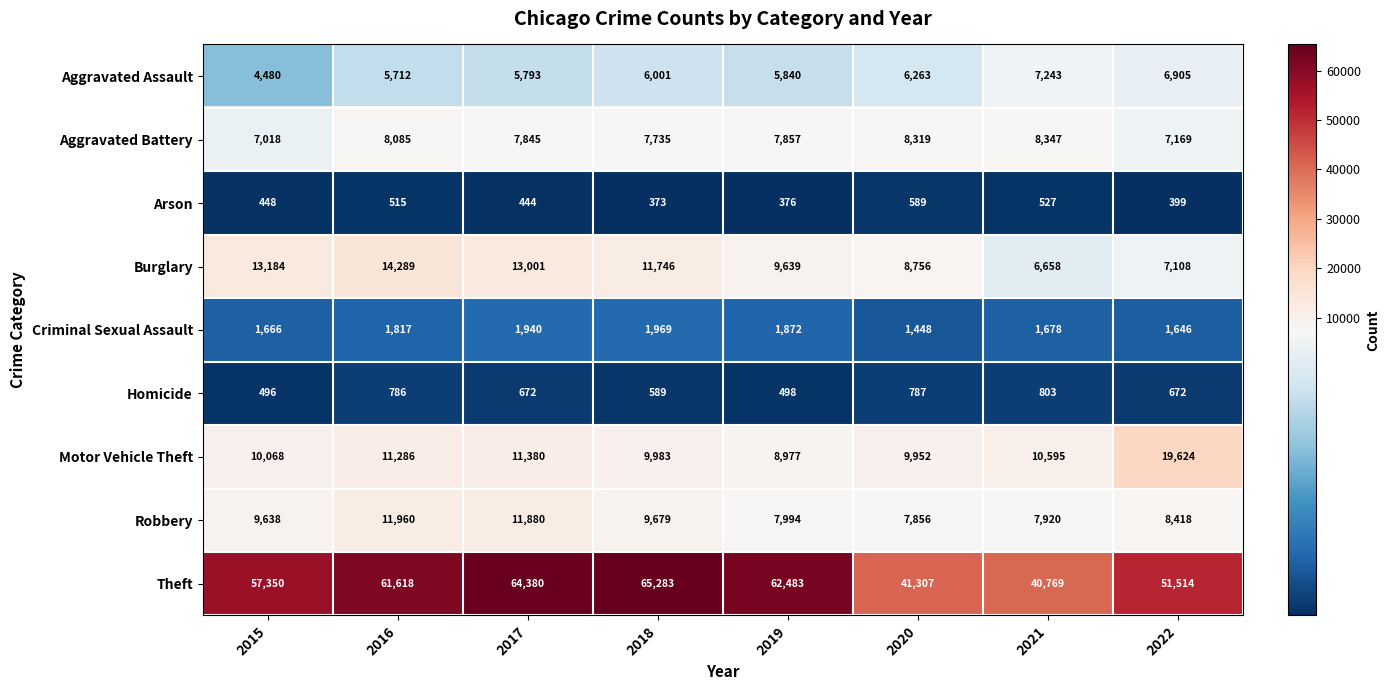

What is the highest value of the Robbery series?

11960